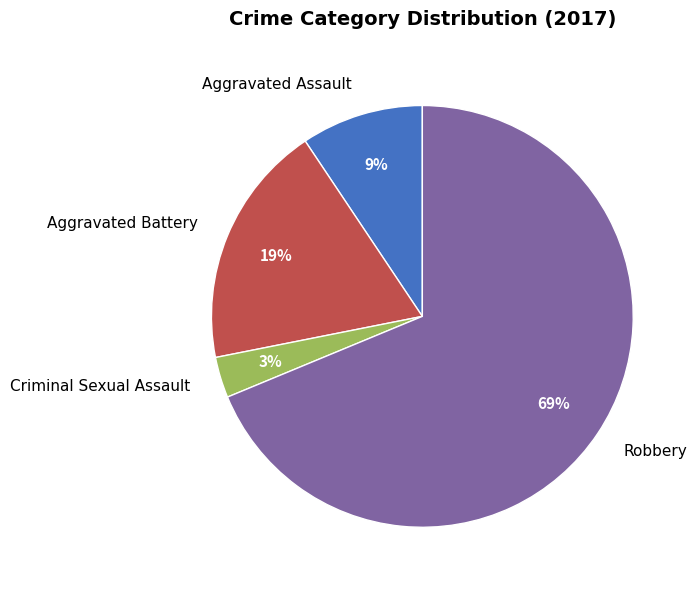

To the nearest percent, what is the combined percentage of Criminal Sexual Assault and Robbery?

72%